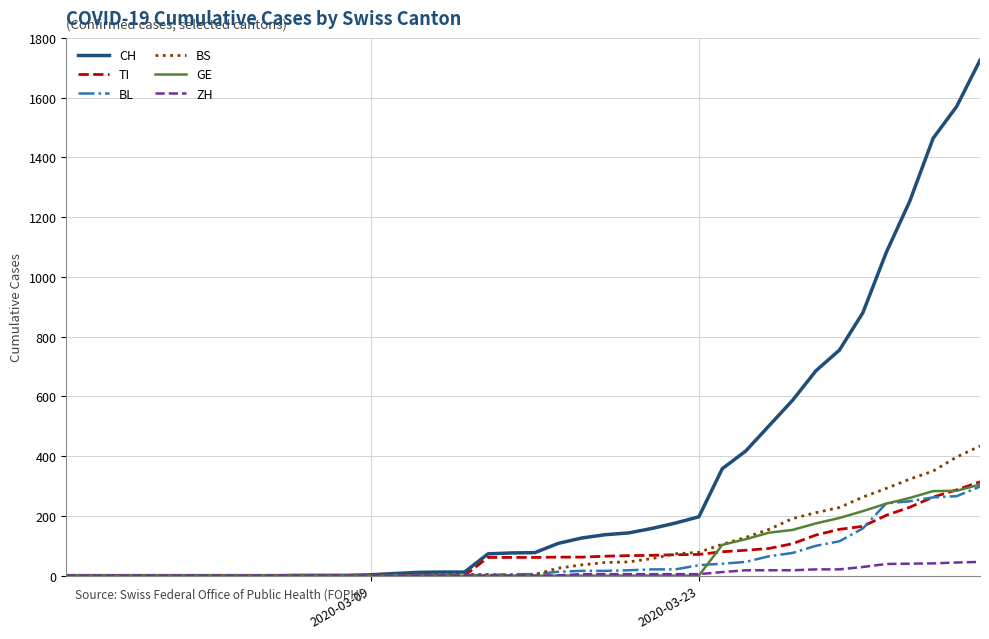

Which series has the largest total across all categories?

CH